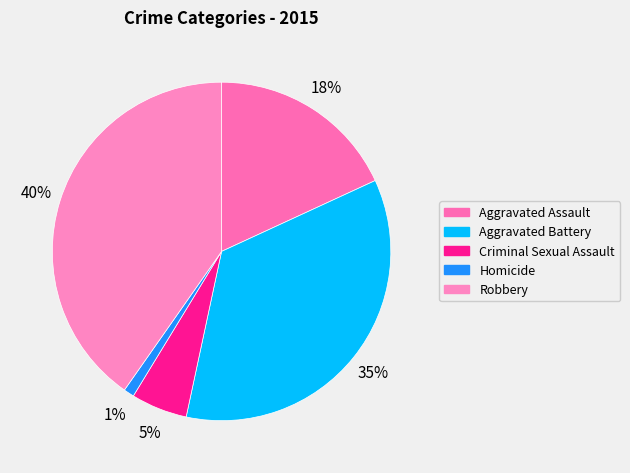

Is there a majority slice in this chart?

No